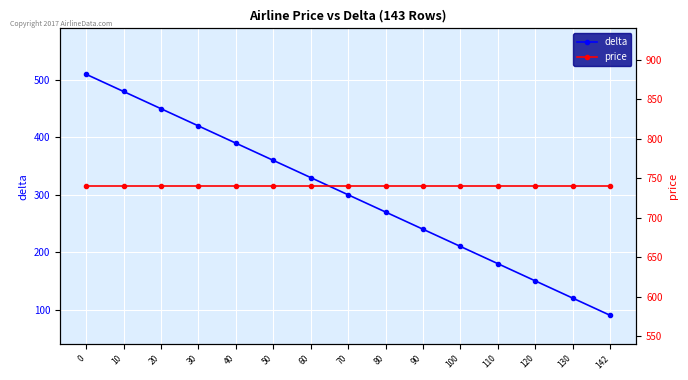

Which has a higher value, 80 or 110?

80